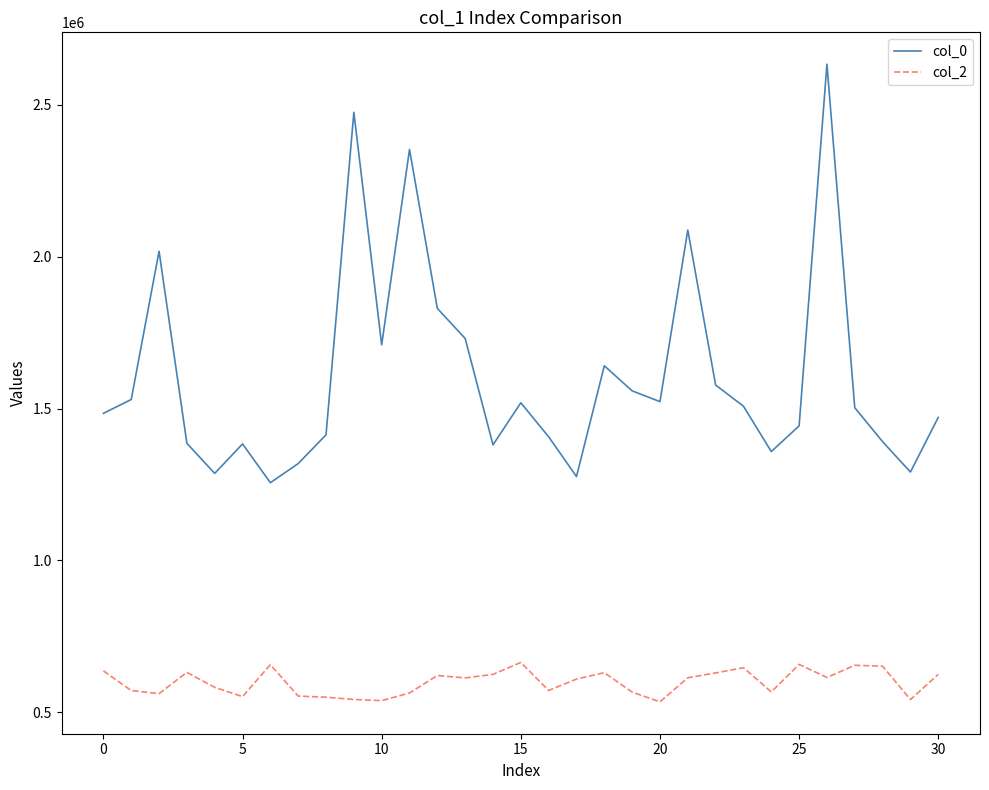

What is the difference between the maximum and second lowest values in the col_0 series?

1356767.2